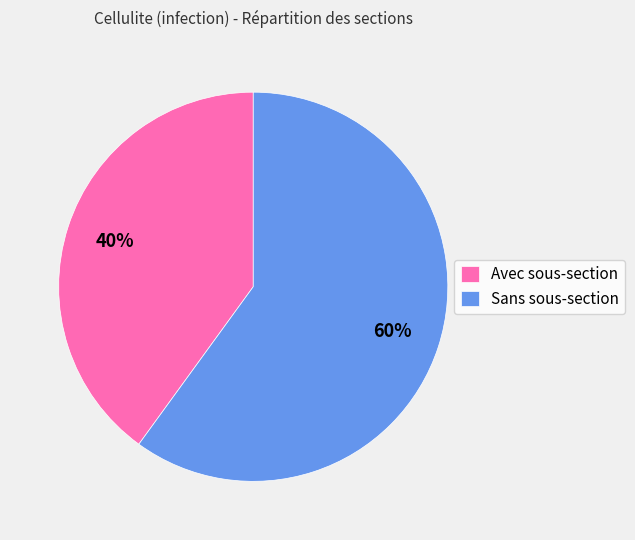

Count the number of slices in the pie.

2